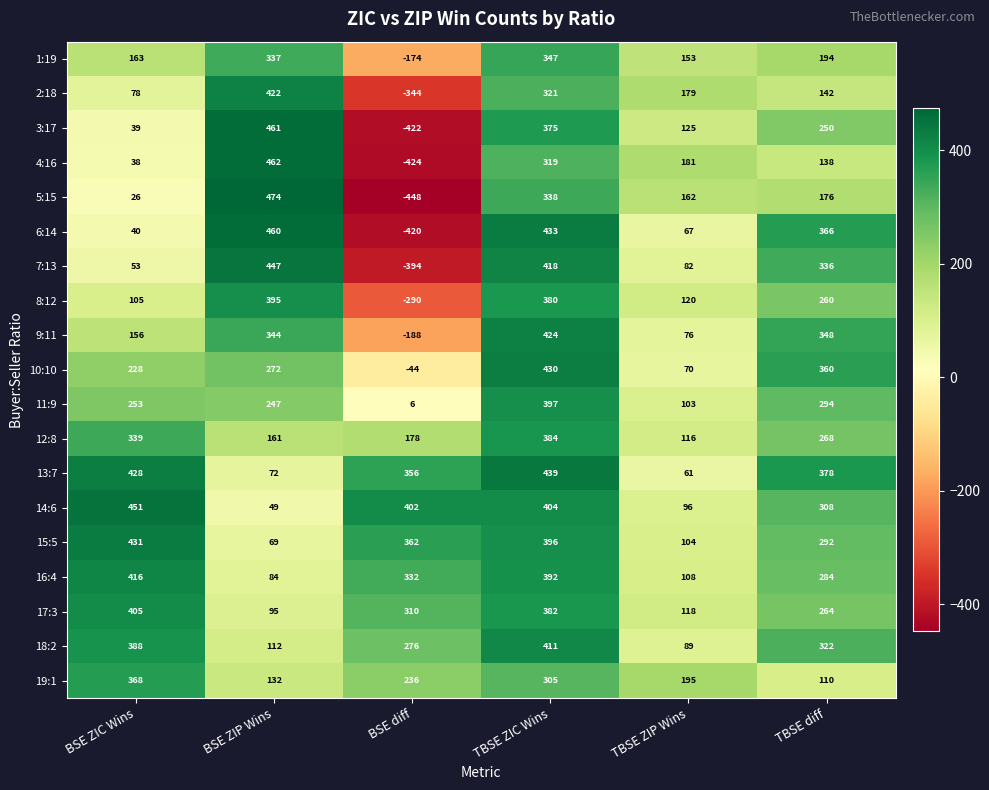

List the series in order of their peak value, lowest first.

1:19, 19:1, 12:8, 8:12, 11:9, 17:3, 18:2, 16:4, 2:18, 9:11, 10:10, 15:5, 13:7, 7:13, 14:6, 6:14, 3:17, 4:16, 5:15